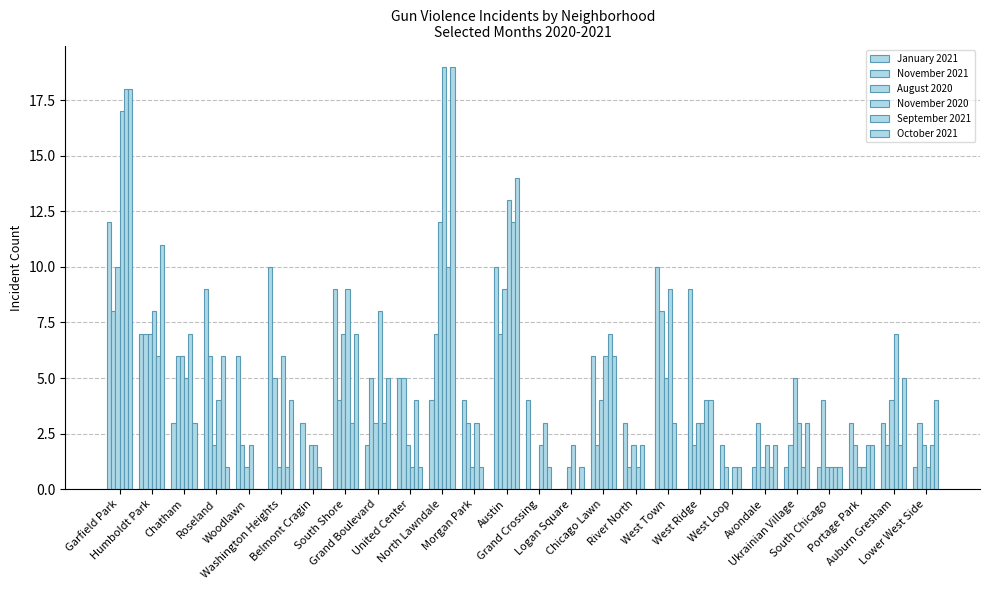

Is the value of October 2021 at Chicago Lawn greater than the value of August 2020 at Chicago Lawn?

Yes